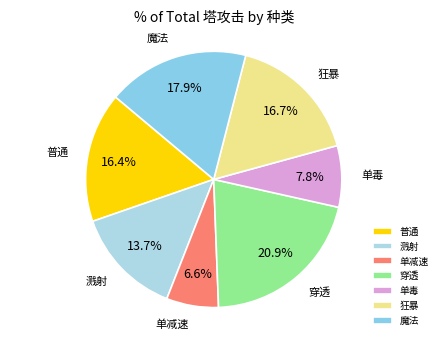

To the nearest percent, what is the difference between the largest and smallest slice percentages?

14%